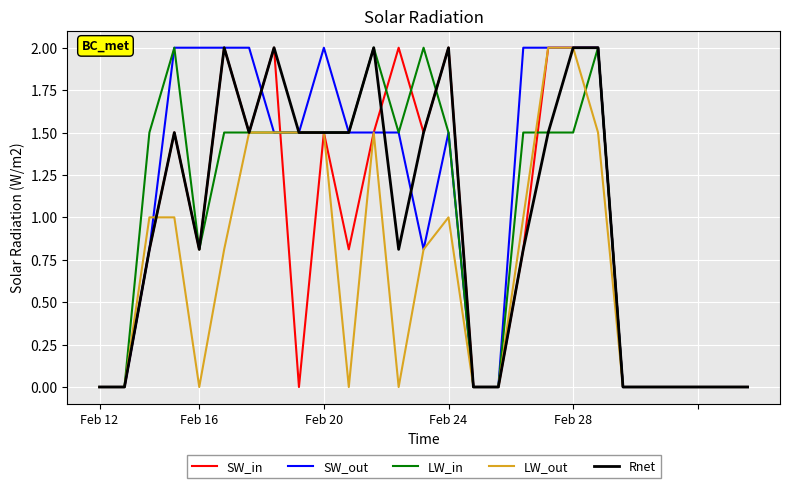

What is the maximum value for LW_out?

2.0